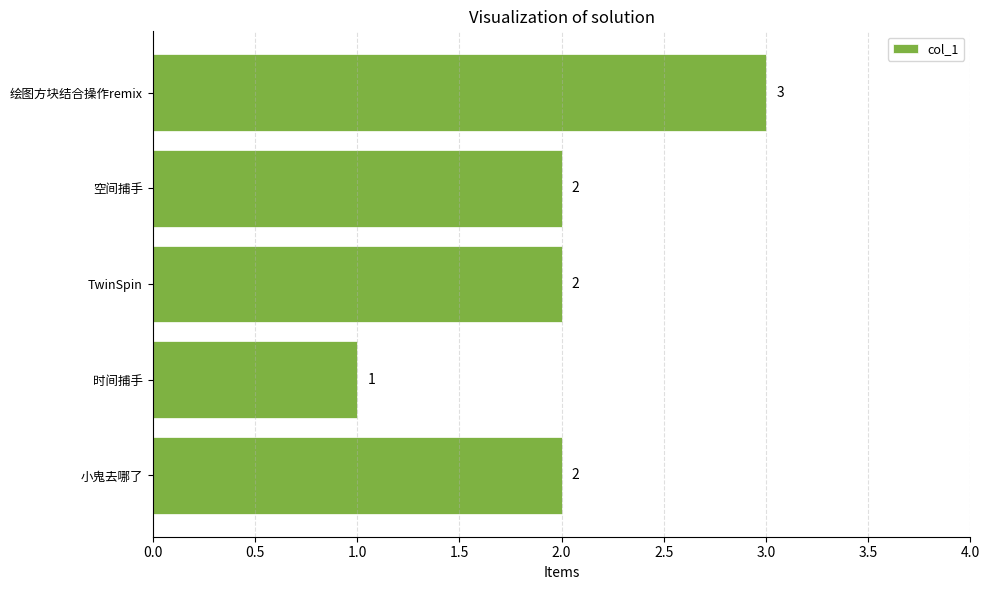

How many distinct data groups are displayed?

1